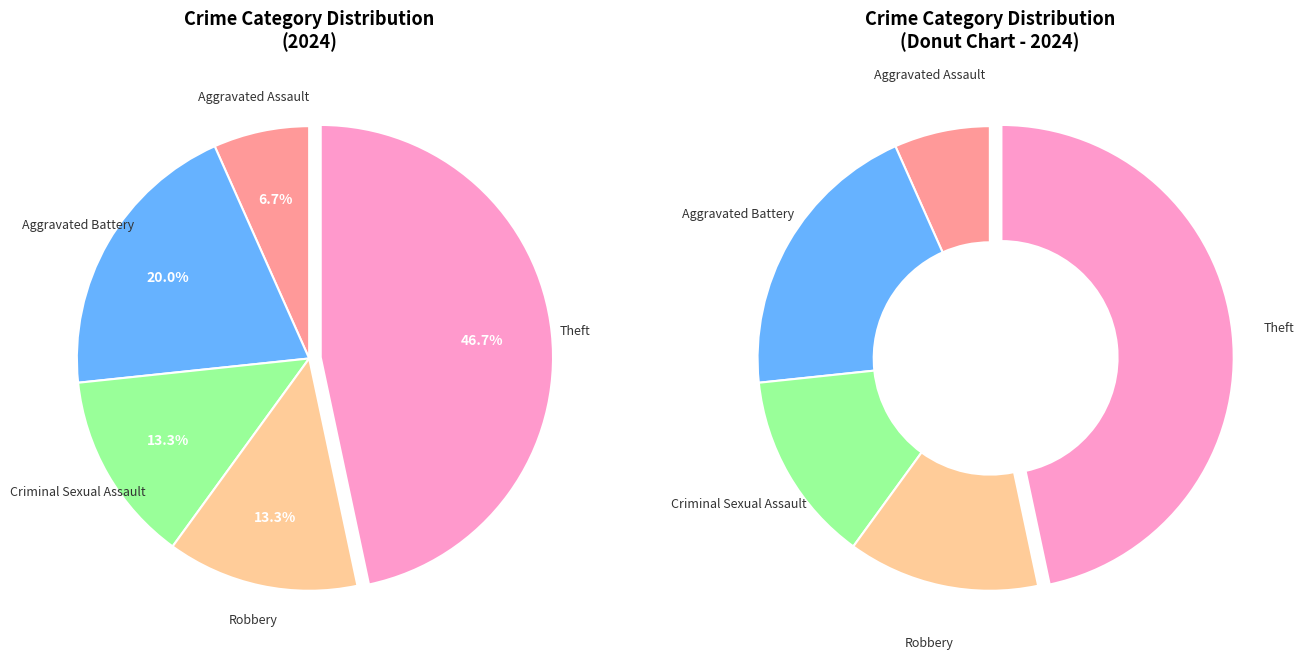

To the nearest percent, what portion does Aggravated Assault represent?

7%